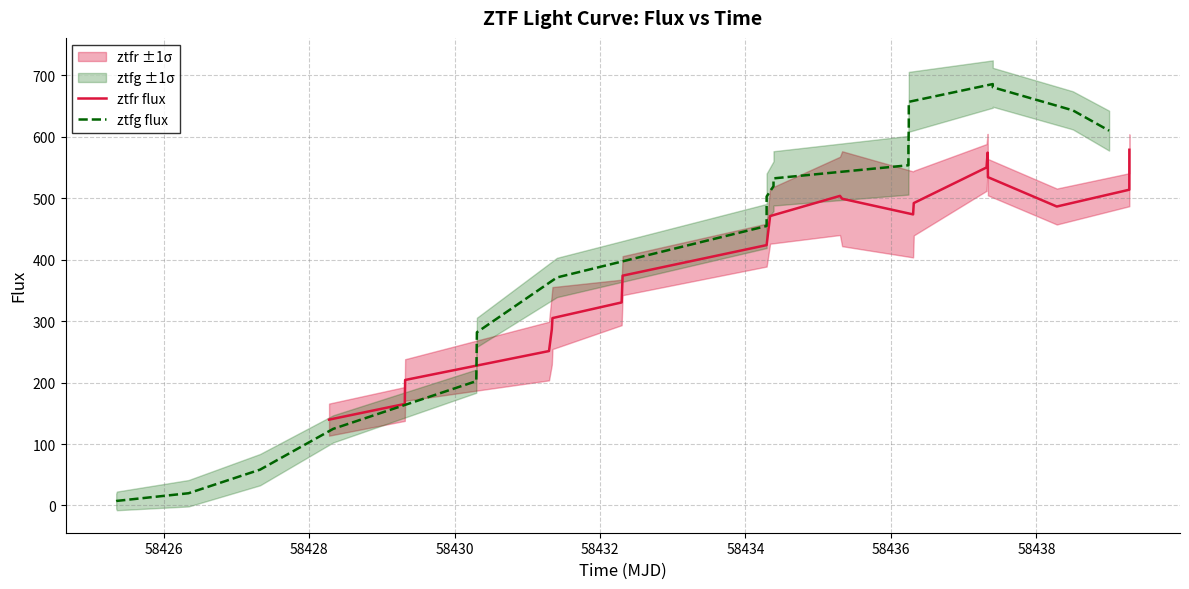

What is the maximum value for ztfr flux?

578.9